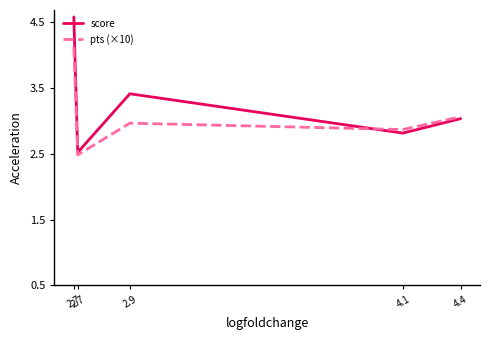

What are all the series names shown in the legend?

score, pts (×10)